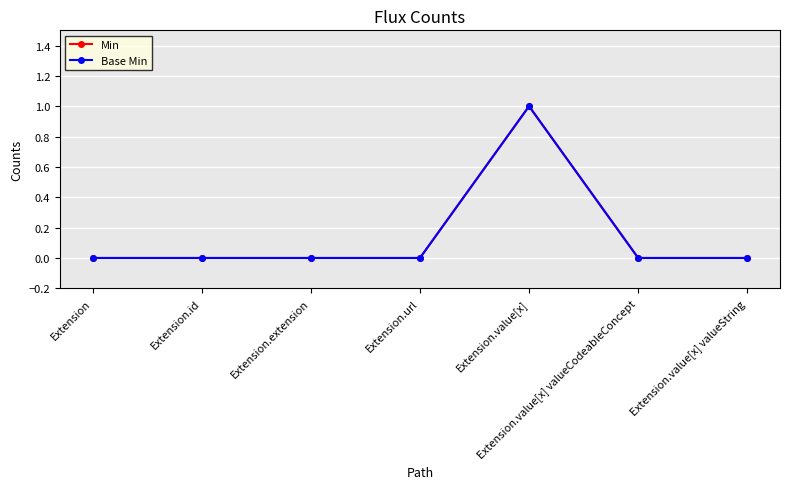

True or false: Min has more than 1 points higher than both neighbors.

False